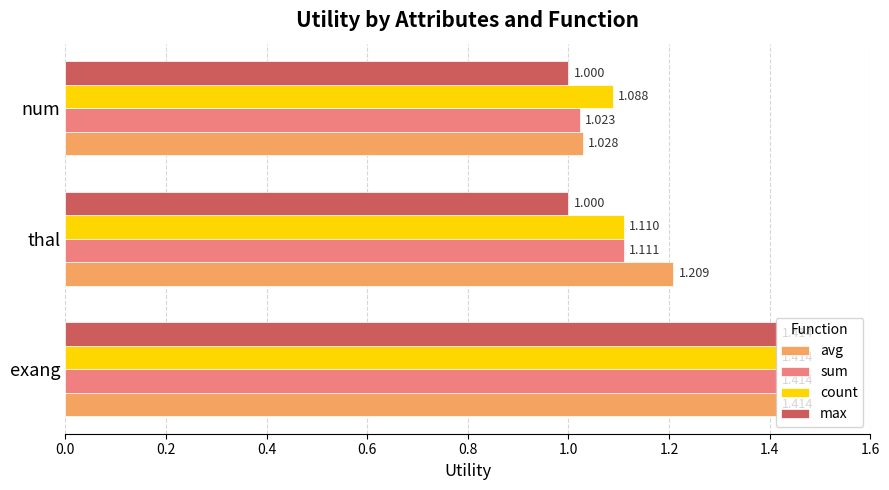

Which series has the largest total across all categories?

avg